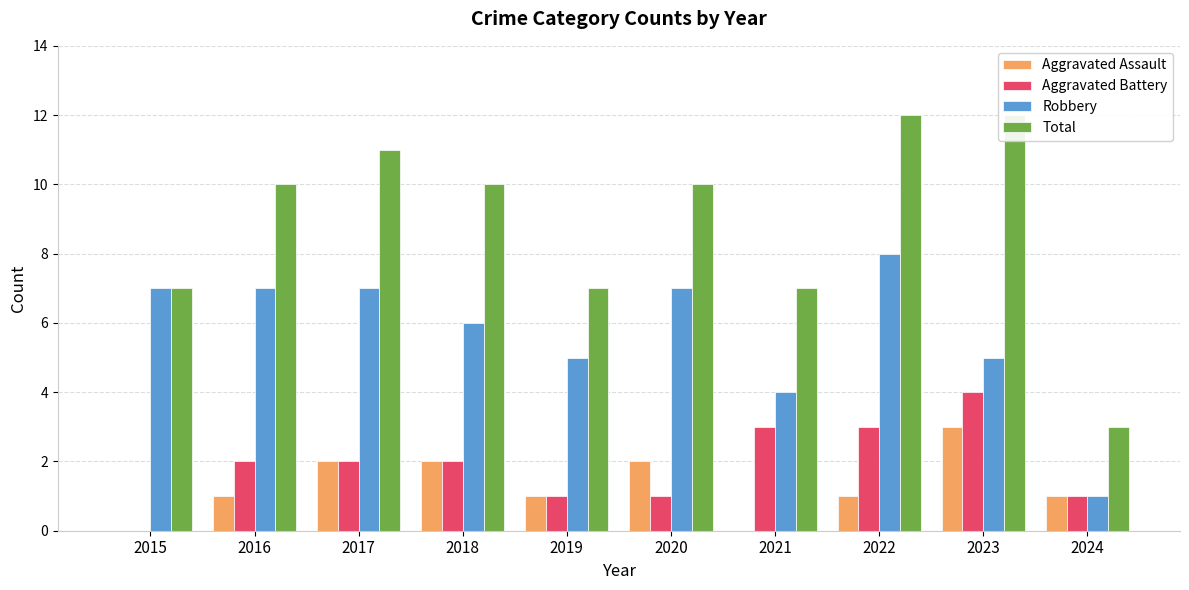

At which label does Robbery reach its peak?

2022